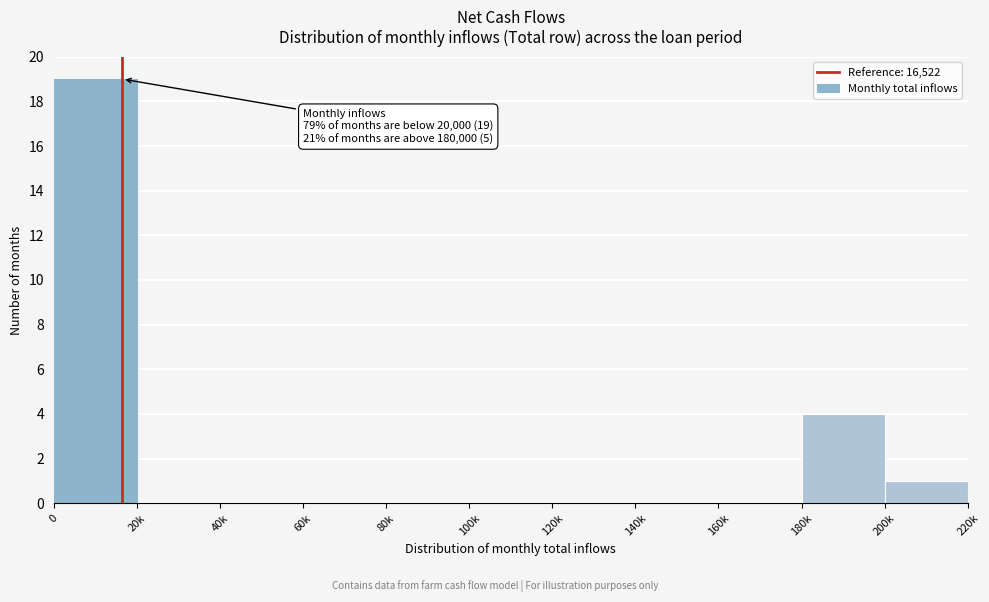

Reading left to right, transcribe all the data shown in this chart.

0=19	20k=0	40k=0	60k=0	80k=0	100k=0	120k=0	140k=0	160k=0	180k=4	200k=1